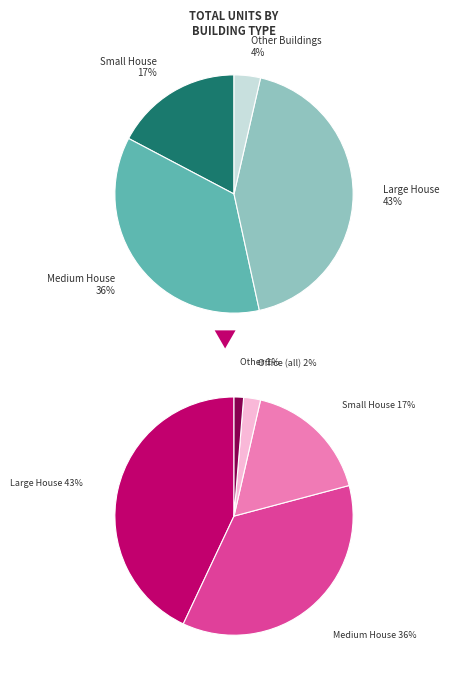

True or false: Large Office accounts for 1% of the total.

False